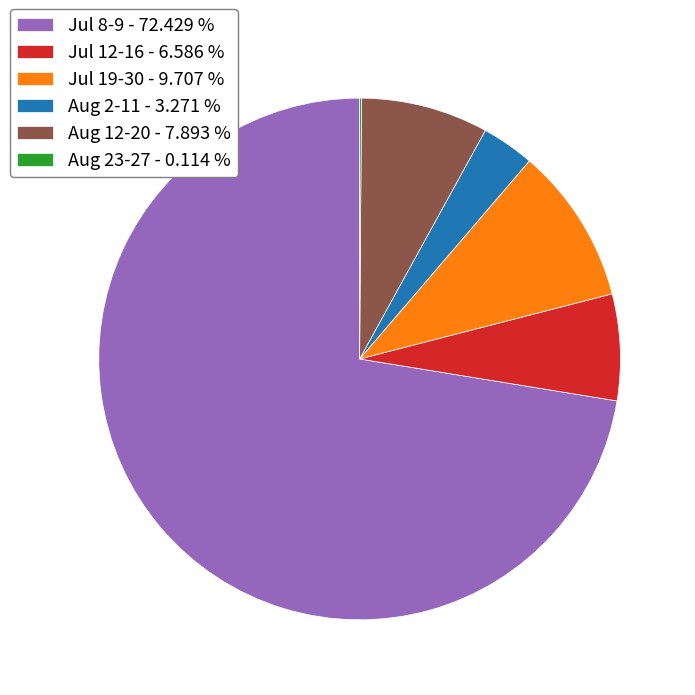

Which slice is the largest?

Jul 8-9 - 72.429 %